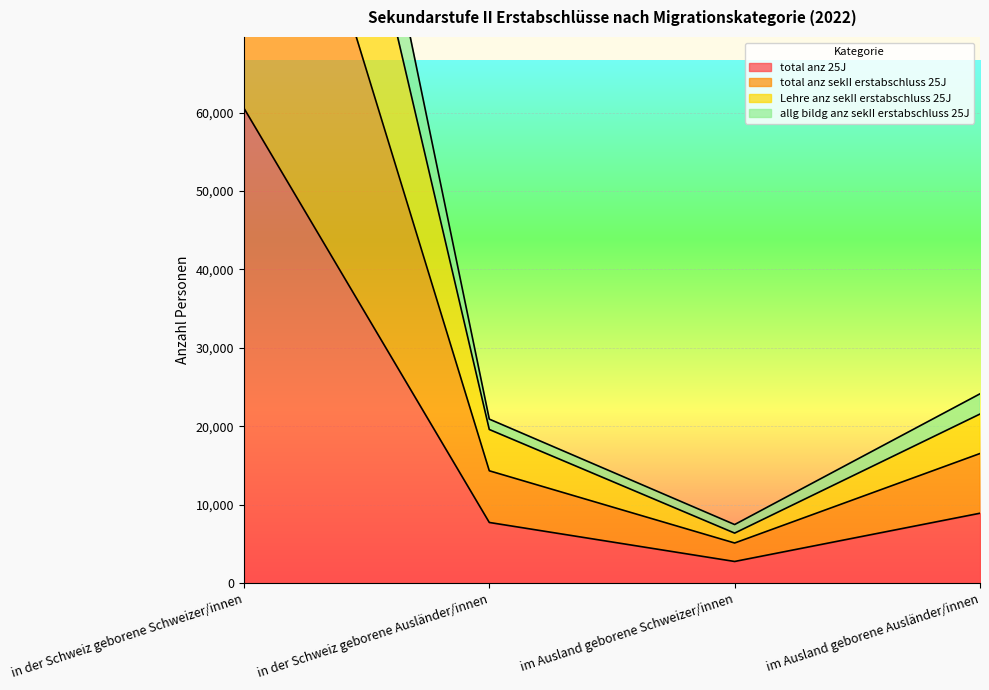

What position from the right is im Ausland geborene Ausländer/innen?

1